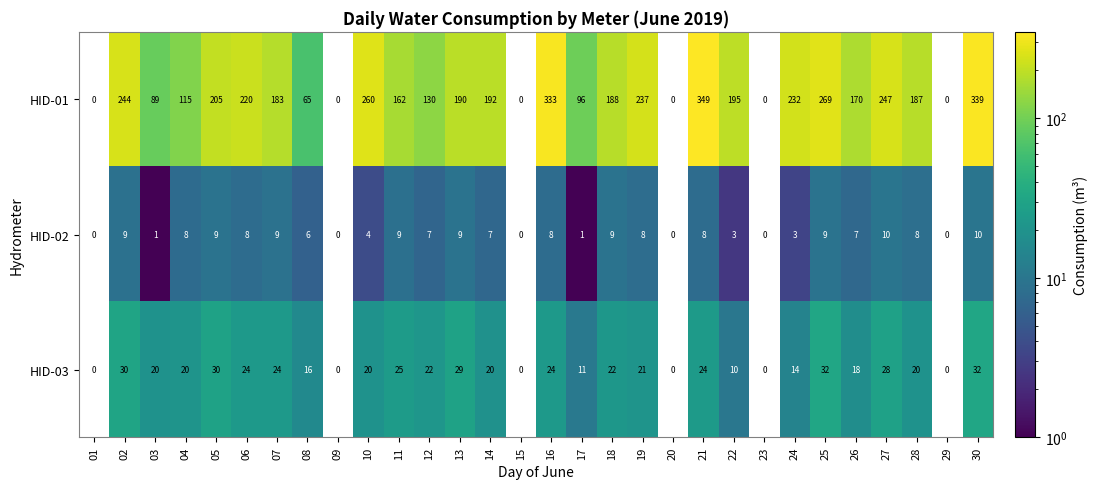

Which category has the highest value across all series?

21